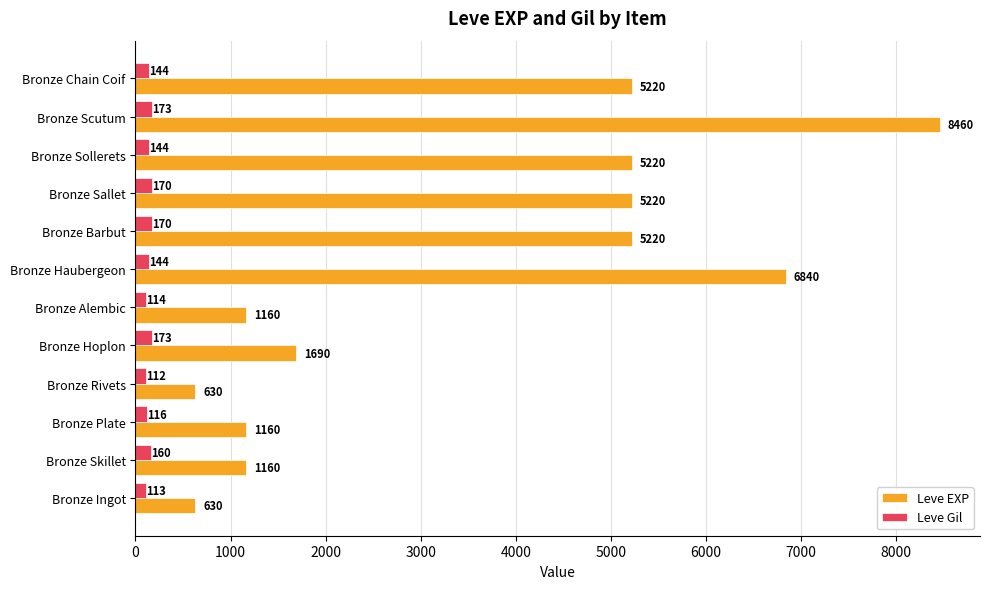

The Leve EXP series shows 1061 at Bronze Rivets. True or false?

False